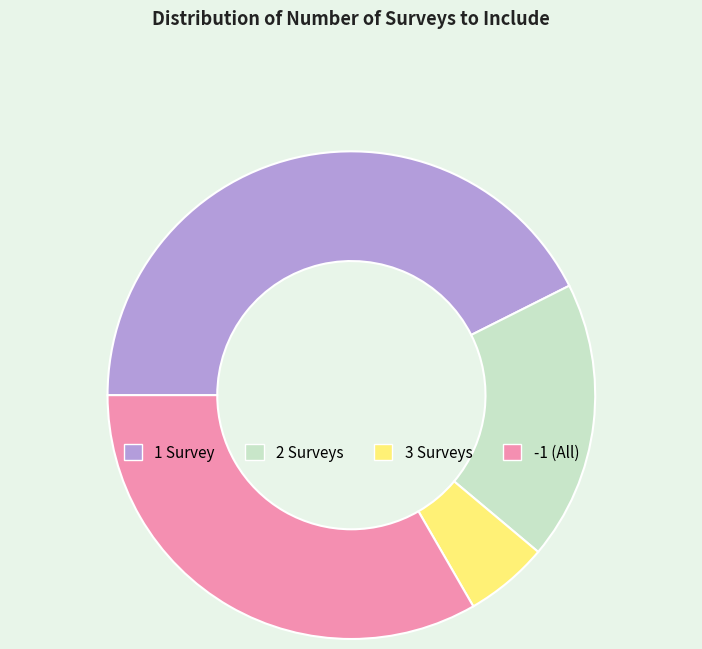

The 3 Surveys slice represents 16% of the pie. True or false?

False